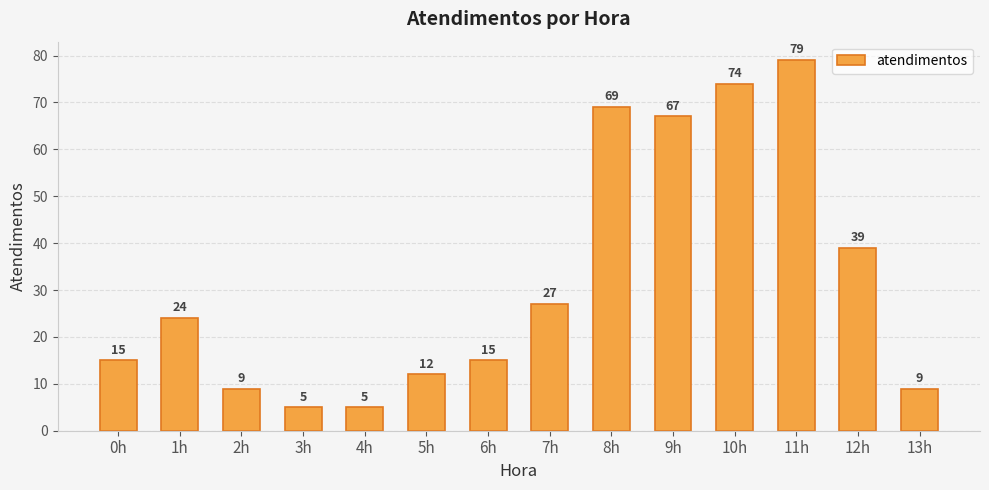

Approximately how many times larger is the value at 9h compared to 5h?

5.6